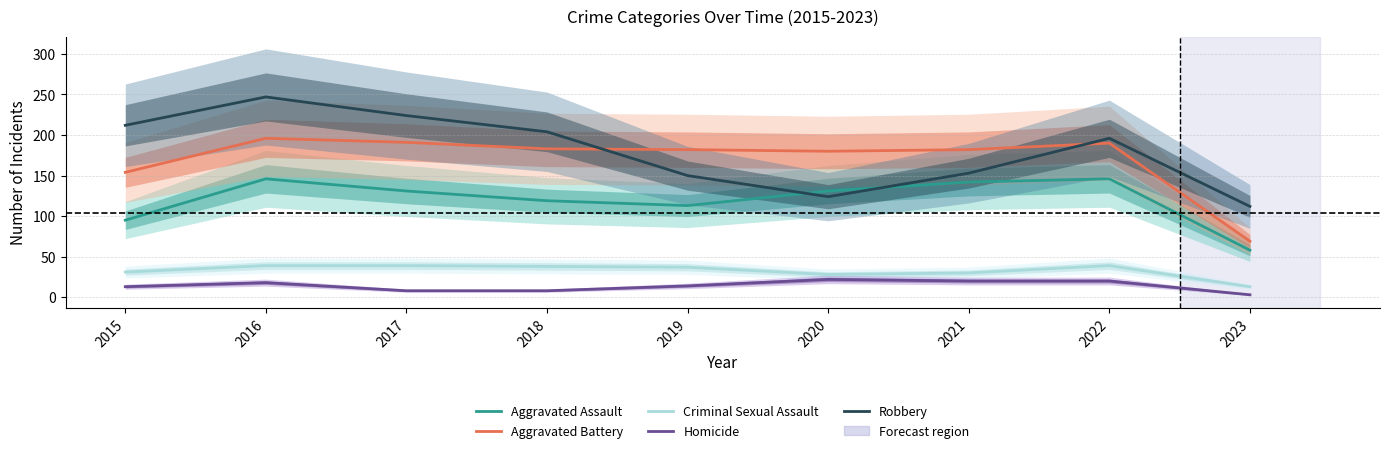

At which label does Homicide first exceed 14?

2016